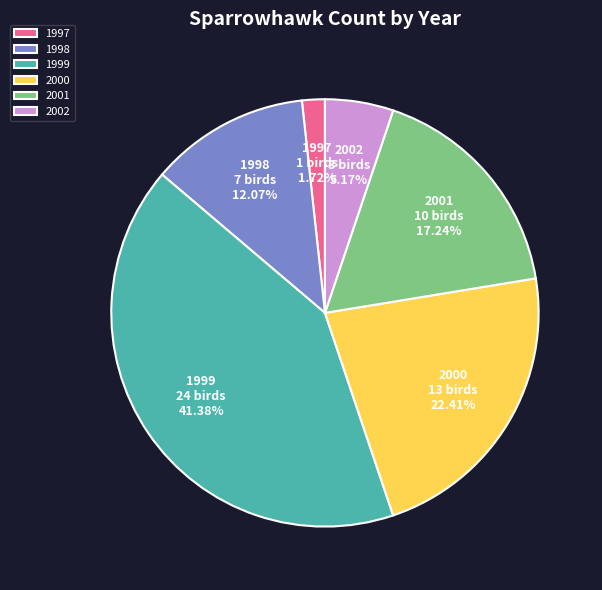

To the nearest percent, what portion does 1998 represent?

12%